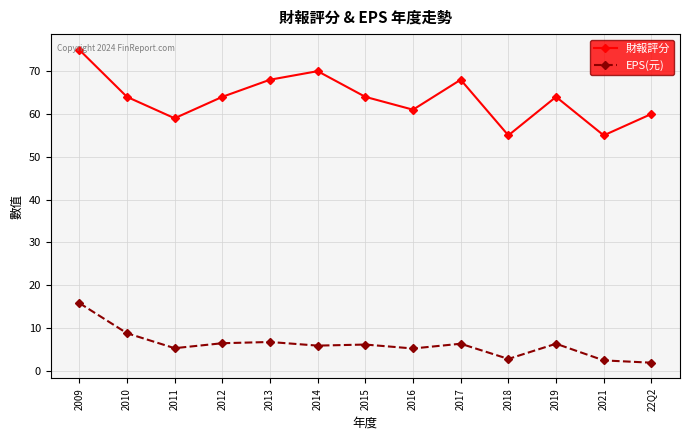

True or false: 財報評分 has more than 2 interior local peaks.

True